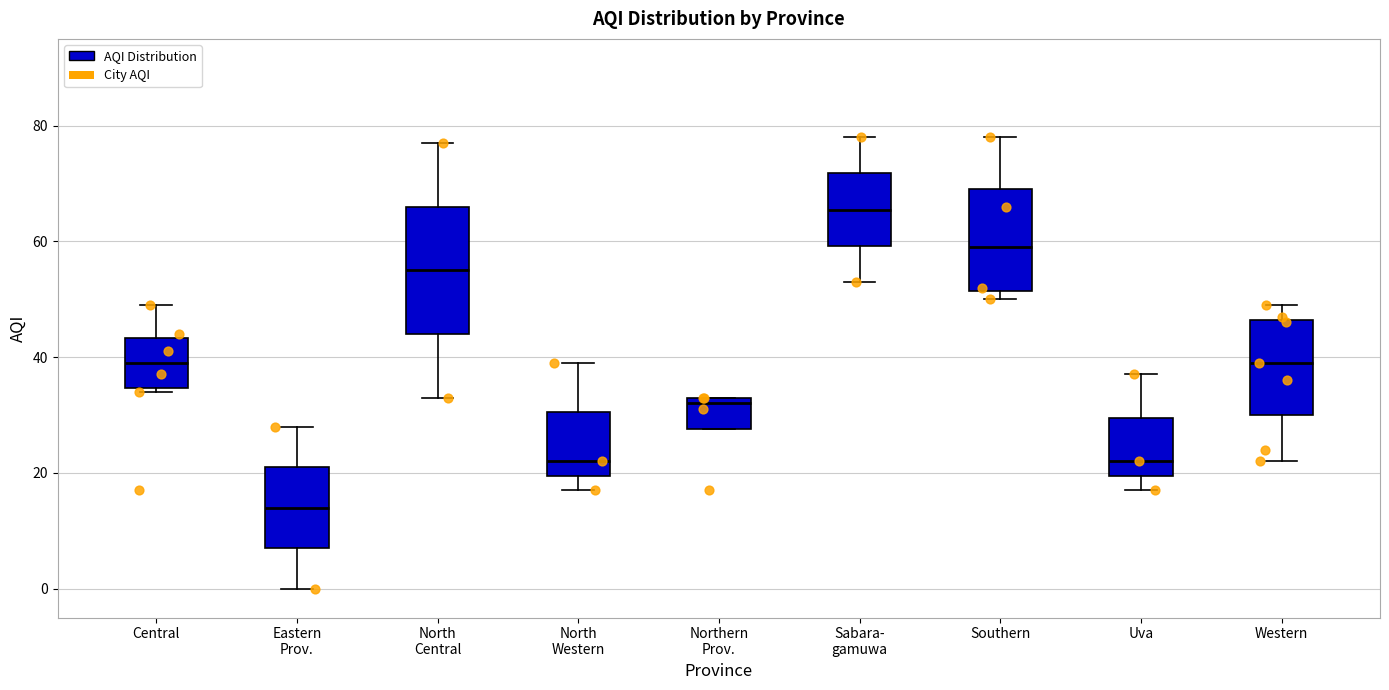

Reading left to right, transcribe this box plot: for each box, give where its median line is, the range the box spans, and where its two whiskers end, as read against the y-axis. The values are not printed on the chart, so give them approximately, as read against the axis.

Central: median 40, box 34 to 44, whiskers 34 (just below the box's lower edge) to 50
Eastern Prov.: median 14, box 8 to 22, whiskers 0 to 28
North Central: median 56, box 44 to 66, whiskers 34 to 78
North Western: median 22, box 20 to 30, whiskers 18 to 40
Northern Prov.: median 32, box 28 to 34, whiskers 28 to 34
Sabara- gamuwa: median 66, box 60 to 72, whiskers 54 to 78
Southern: median 60, box 52 to 70, whiskers 50 to 78
Uva: median 22, box 20 to 30, whiskers 18 to 38
Western: median 40, box 30 to 46, whiskers 22 to 50